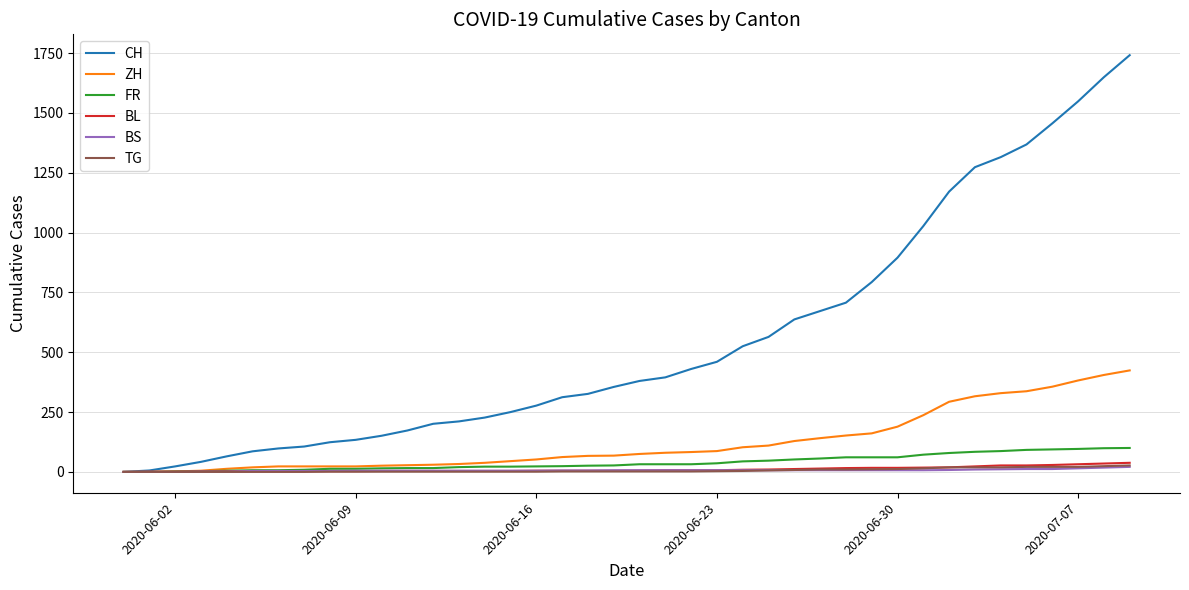

Which series has the widest spread of values?

CH